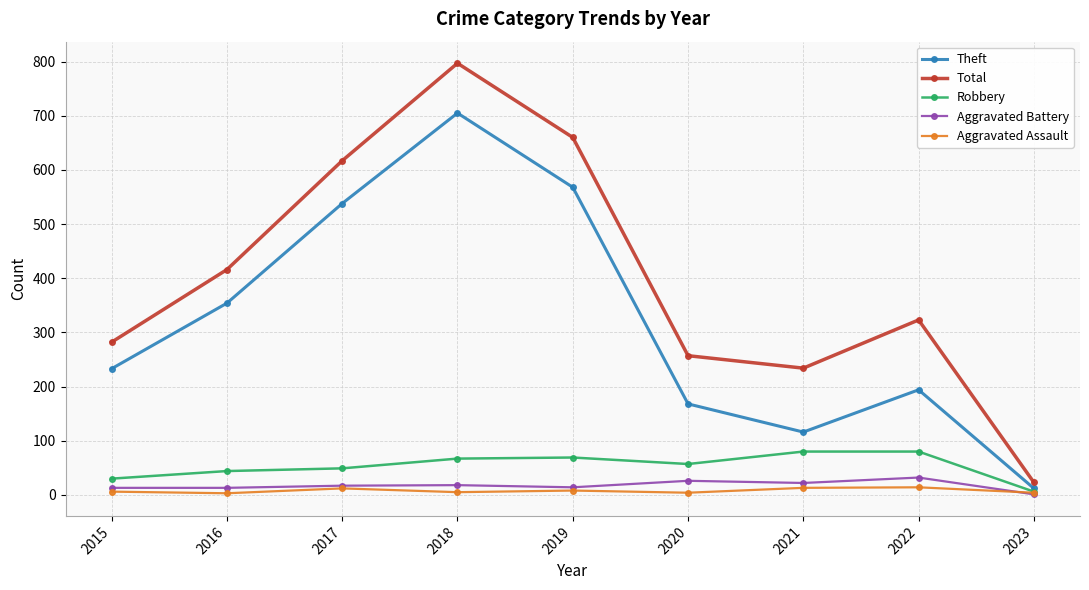

Rank the series by their maximum value, from lowest to highest.

Aggravated Assault, Aggravated Battery, Robbery, Theft, Total